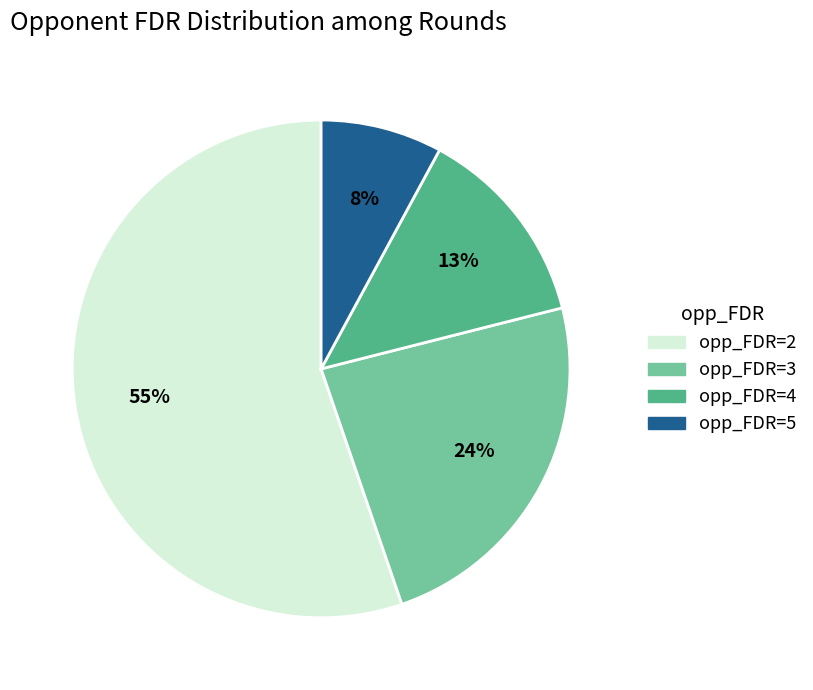

How many segments does this pie chart have?

4